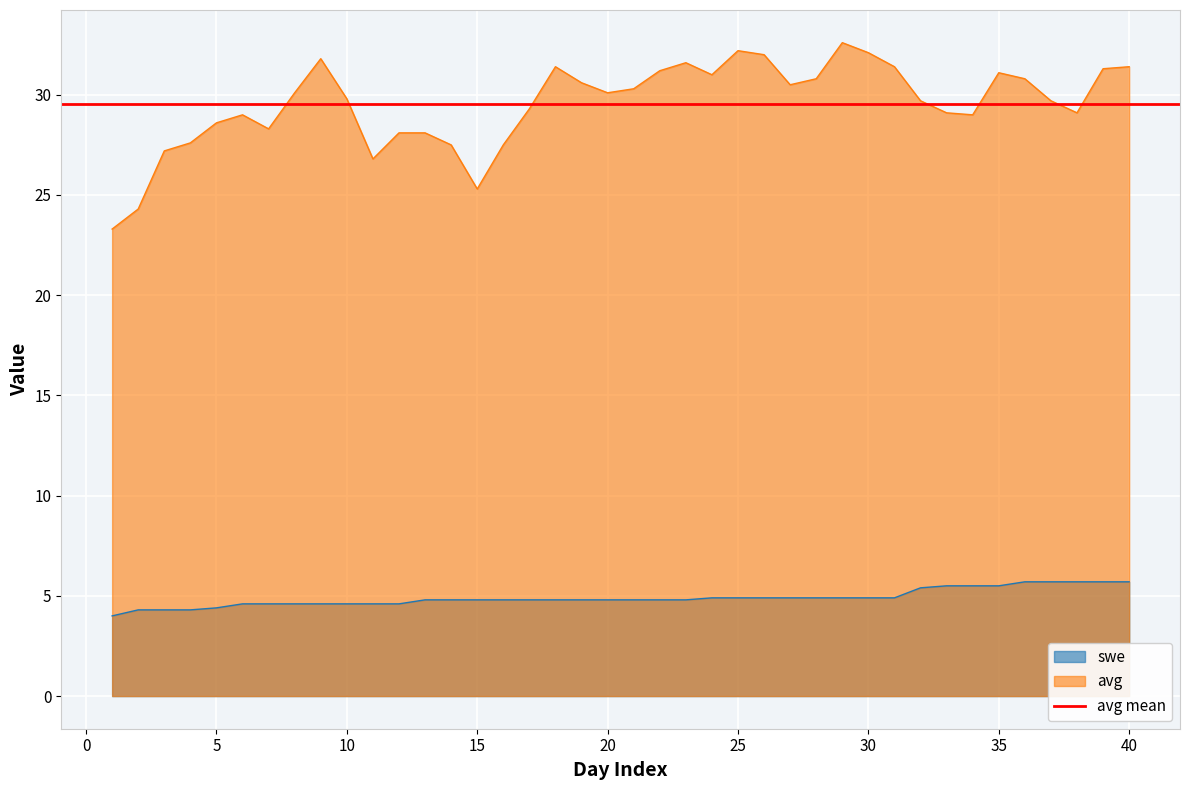

What is the highest value of the swe series?

5.7